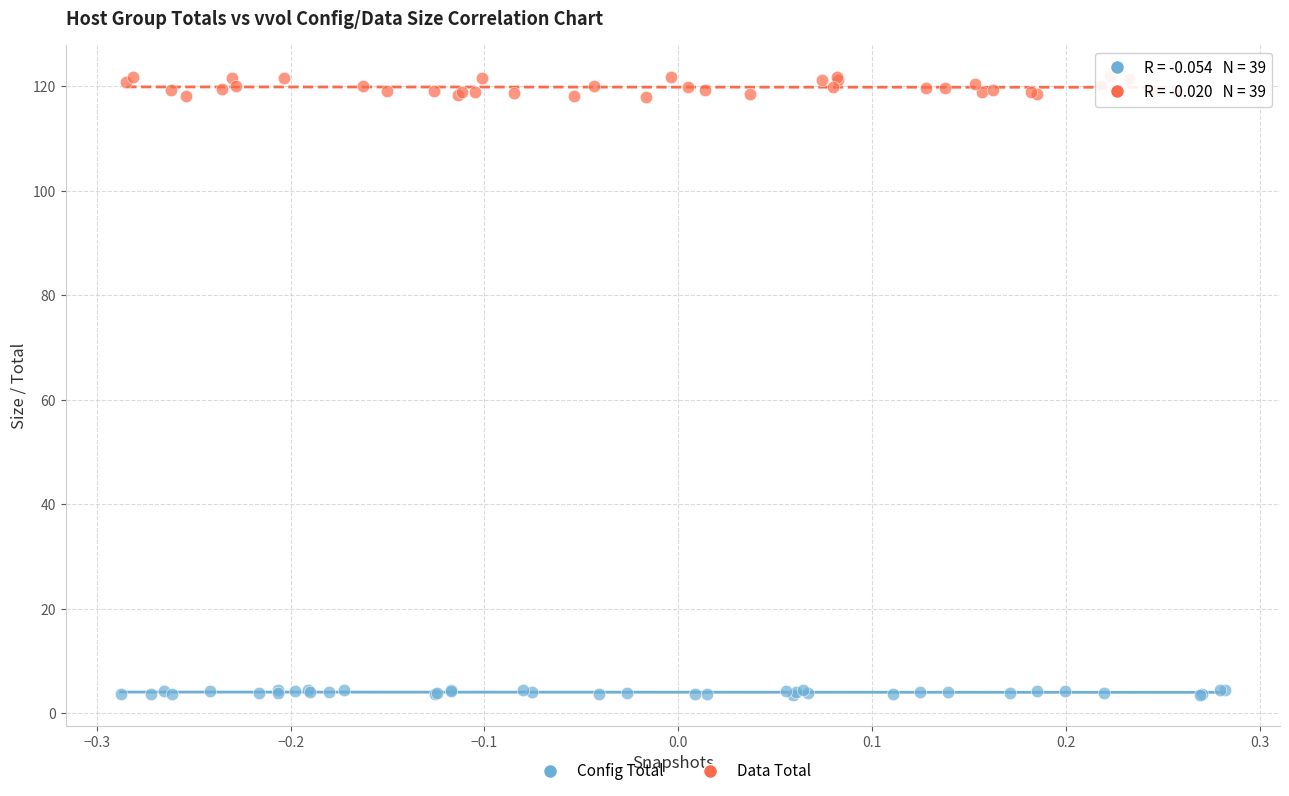

Which series contains the lowest Y value?

Config Total